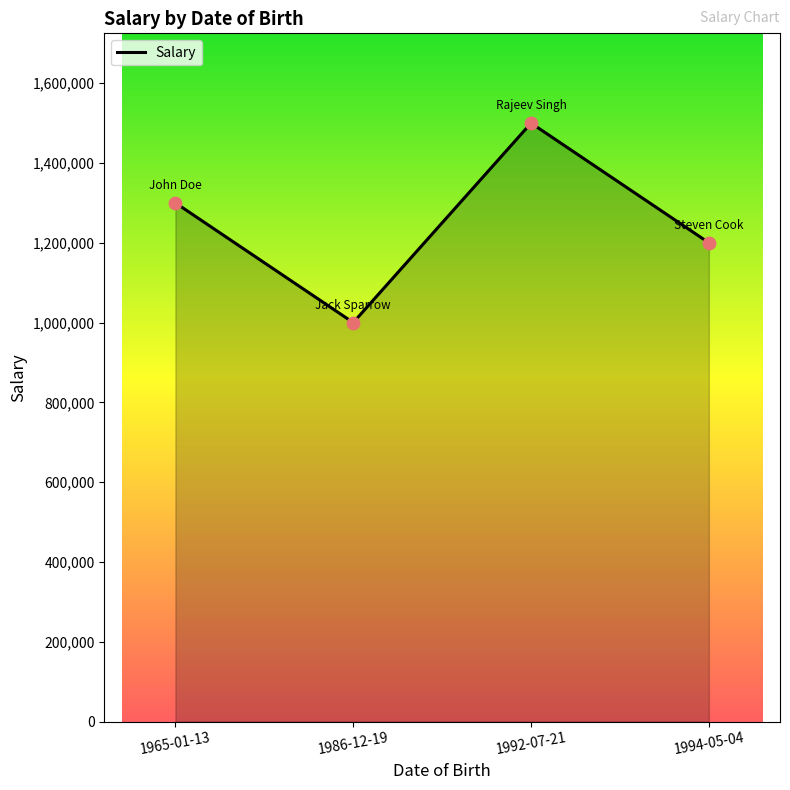

What is the change in value from 1965-01-13 to 1994-05-04?

-100000